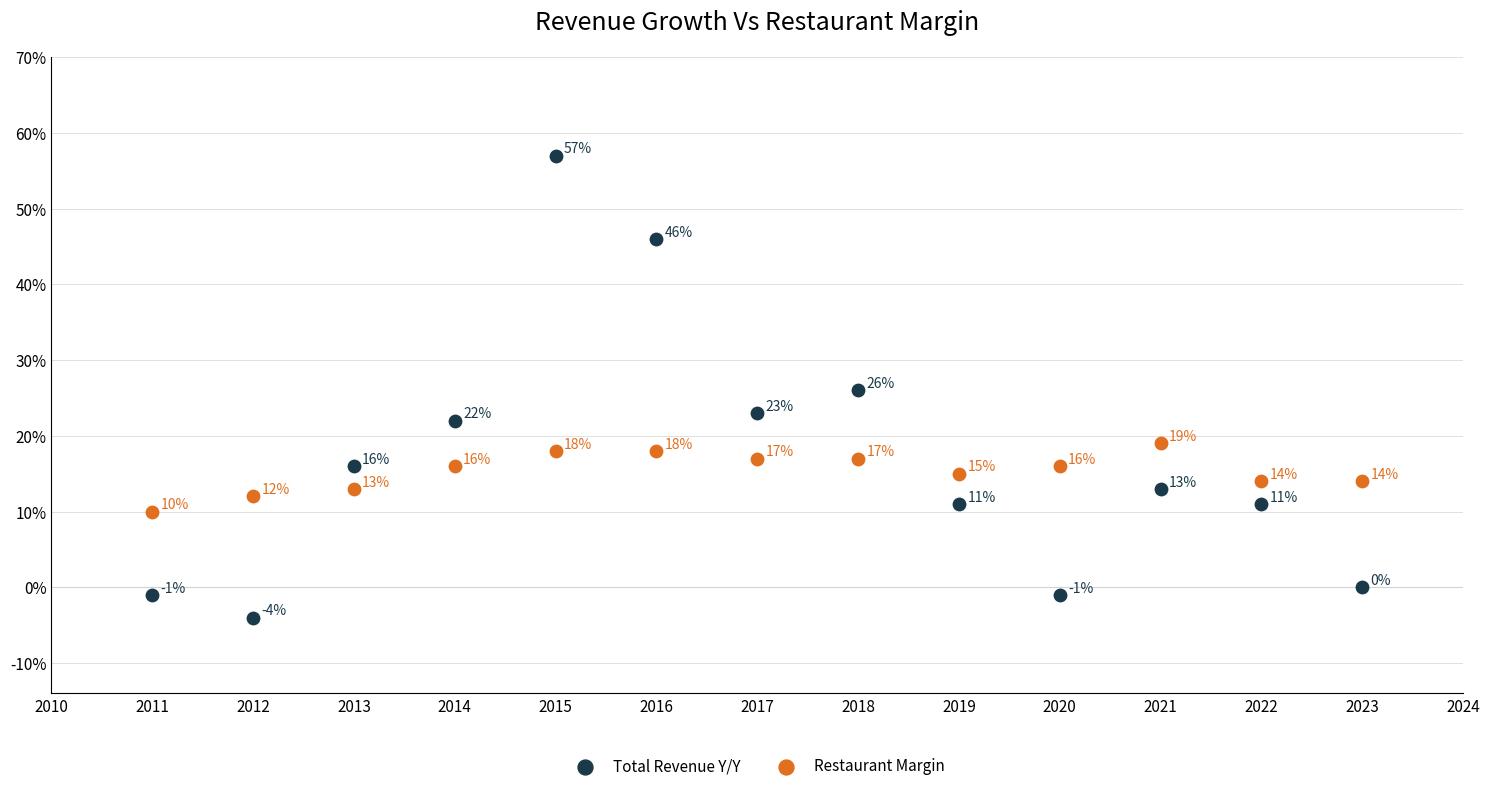

Across all data points, what is the range of X values (max minus min)?

12